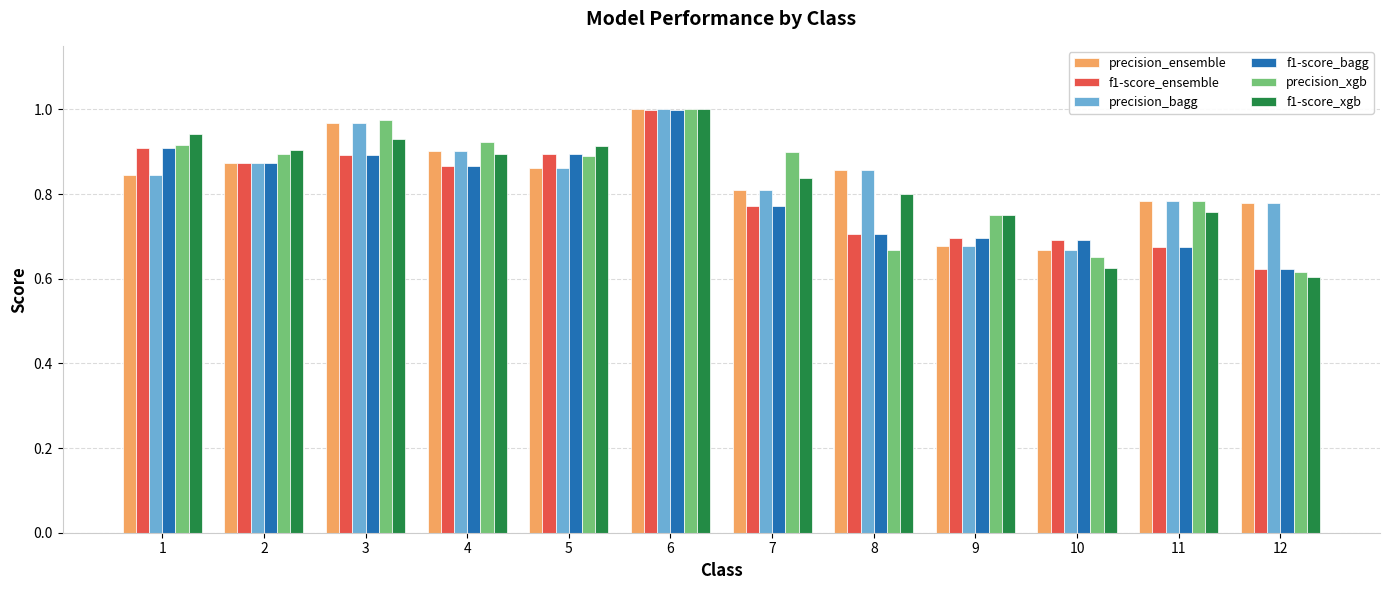

The f1-score_bagg series shows 0.3 at 9. True or false?

False